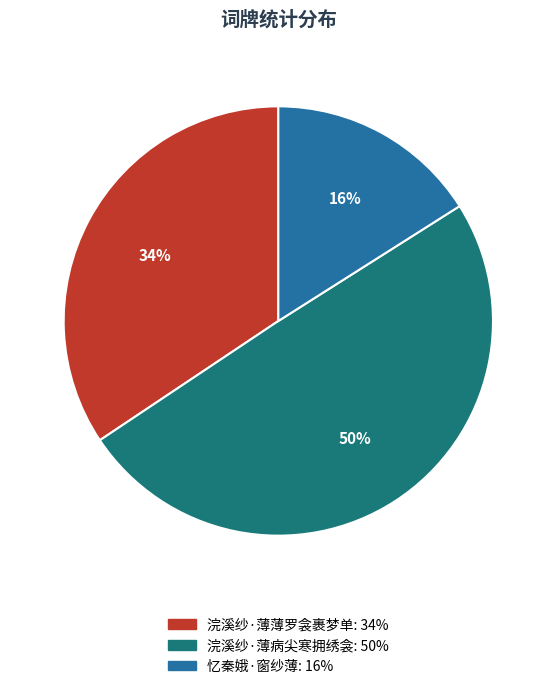

Does 浣溪纱·薄病尖寒拥绣衾 account for over 50% of the chart?

No